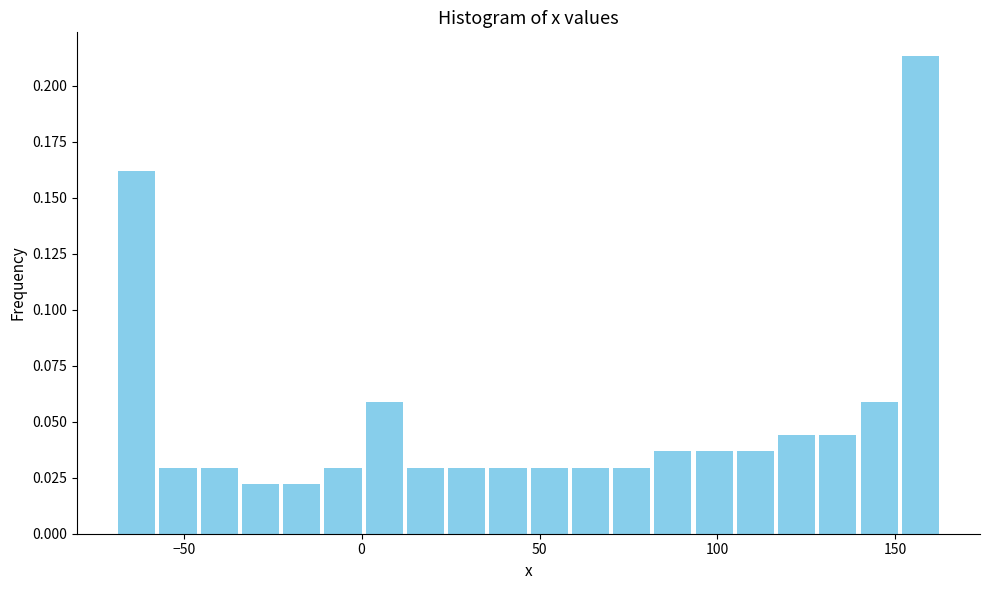

Around what value on the x-axis is the tallest bar? Give the approximate position of its centre, as read against the axis.

155